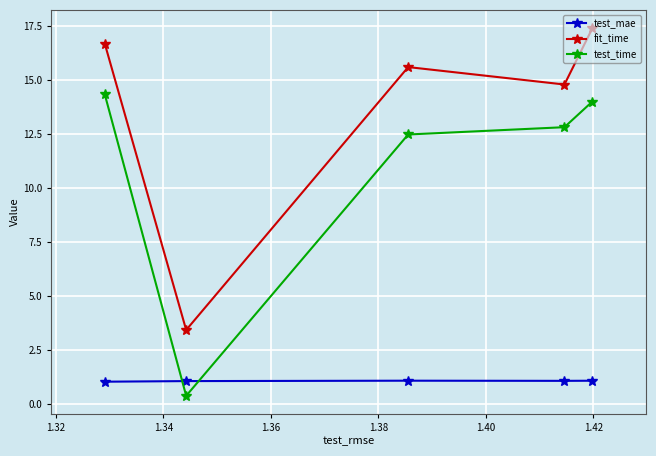

What is the difference between the second highest and second lowest values in the test_time series?

1.5